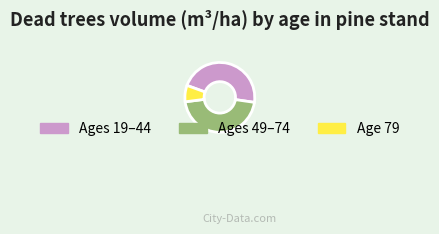

Approximately how many times larger is the value at Ages 49–74 compared to Ages 19–44?

1.0